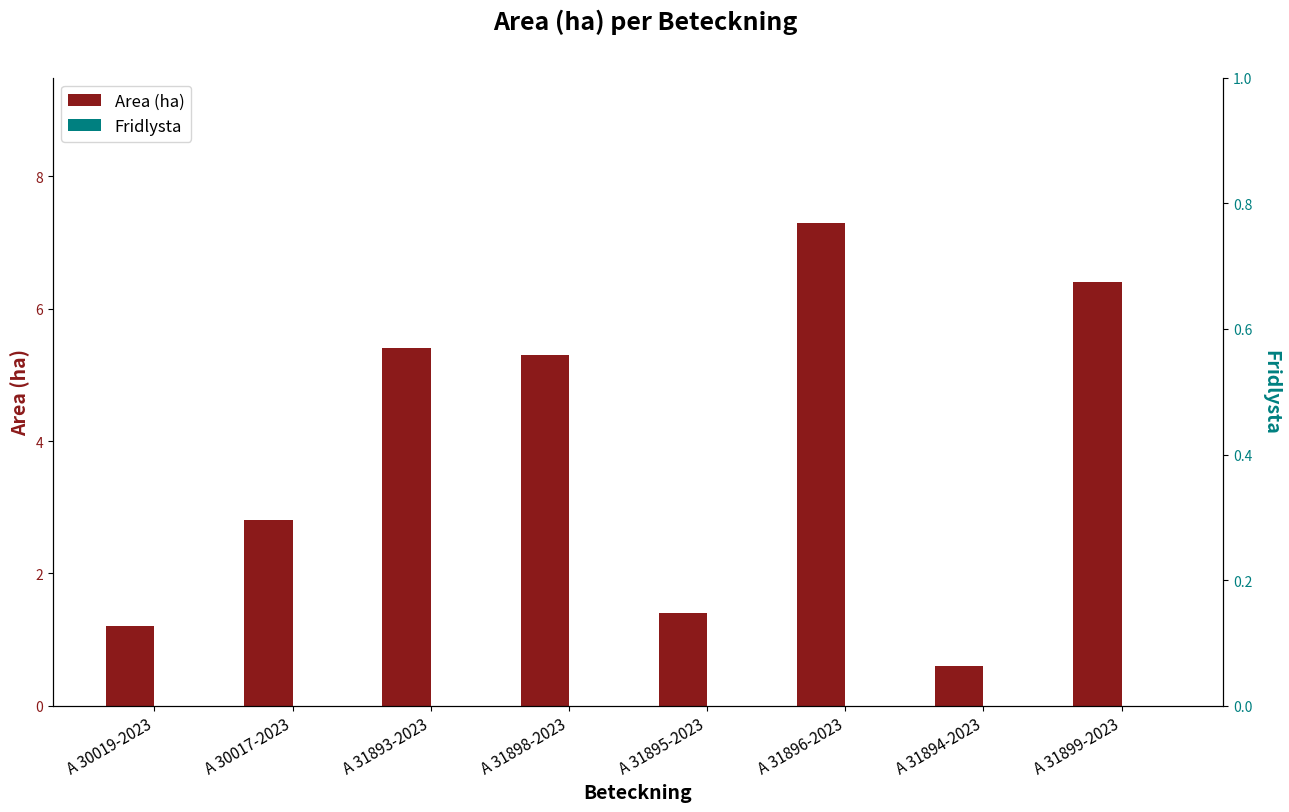

Is it true that Fridlysta equals 0.0 at A 31896-2023?

True